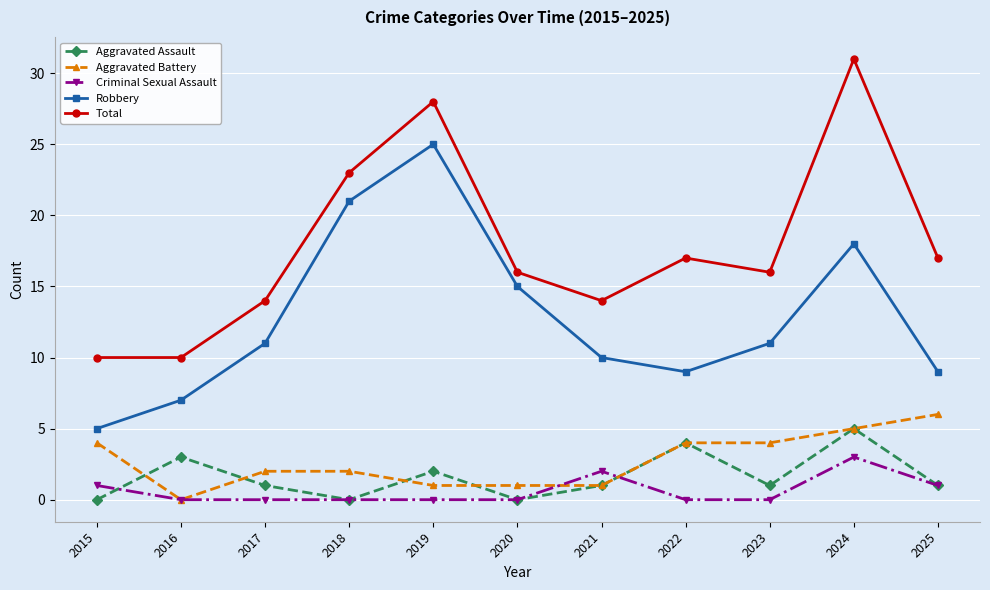

True or false: Aggravated Assault has more than 2 points higher than both neighbors.

True